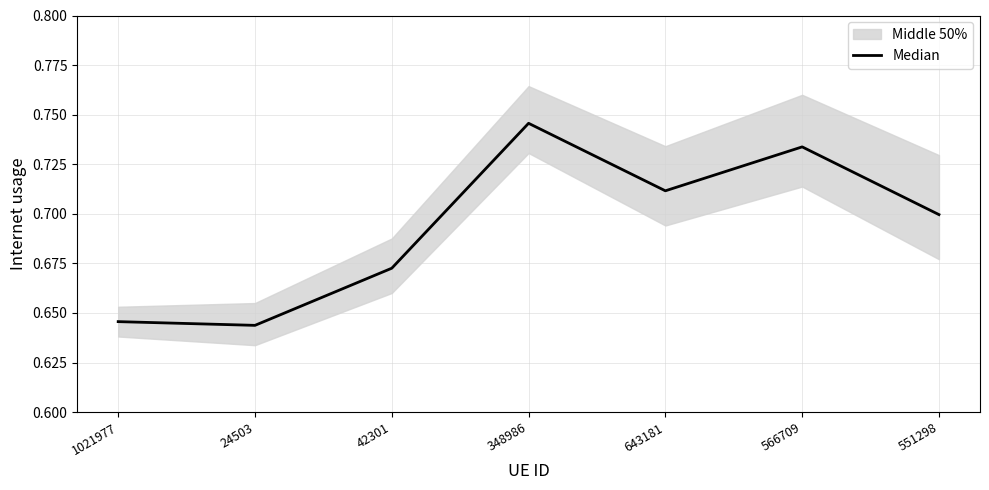

What is the label of the 3rd point from the left?

42301